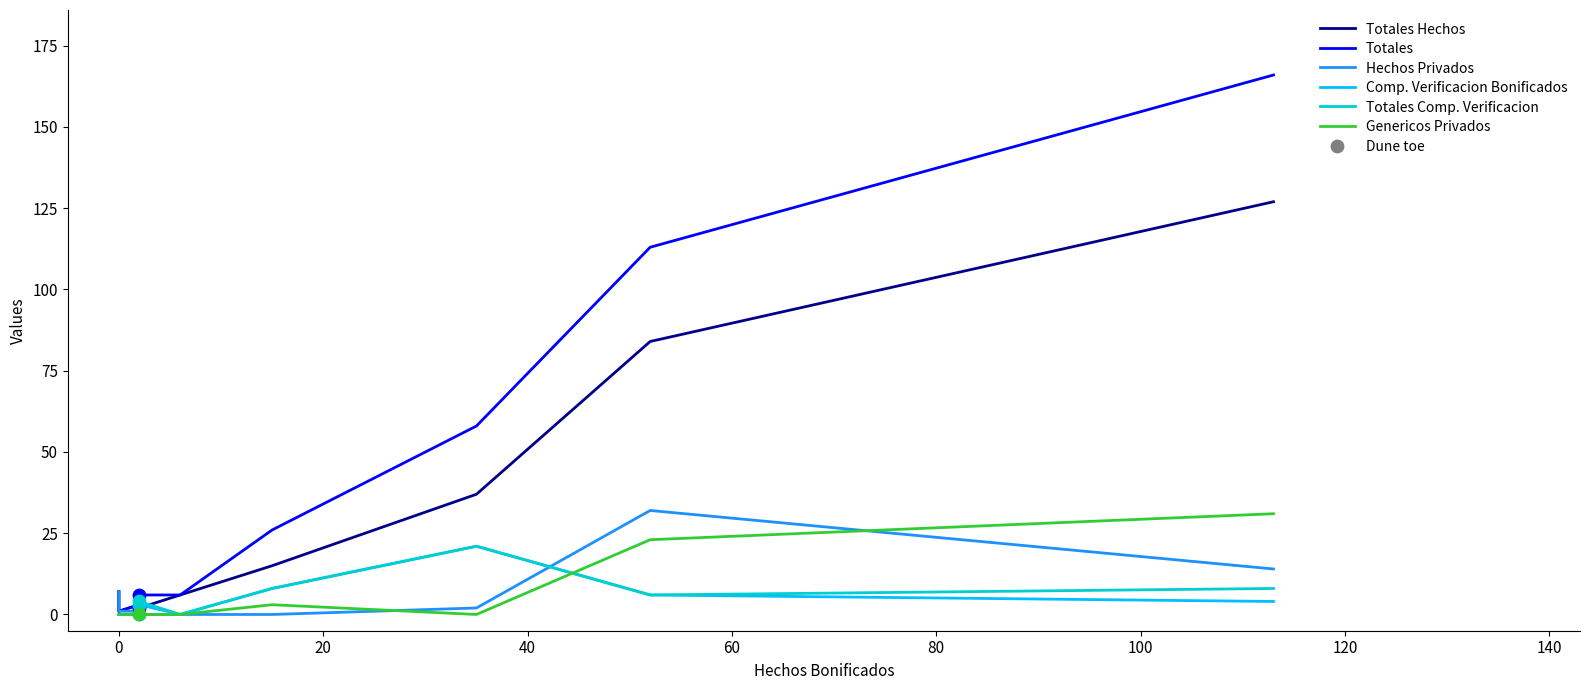

Which series has the largest Y range (max minus min)?

Totales